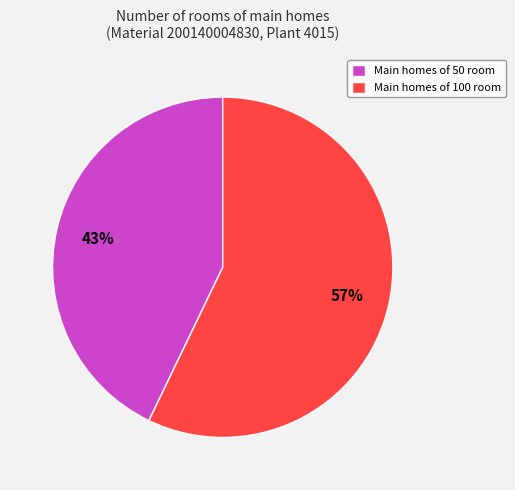

To the nearest percent, what percentage of the pie is Main homes of 50 room?

43%